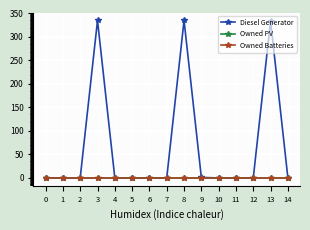

Which series has the largest total across all categories?

Diesel Generator